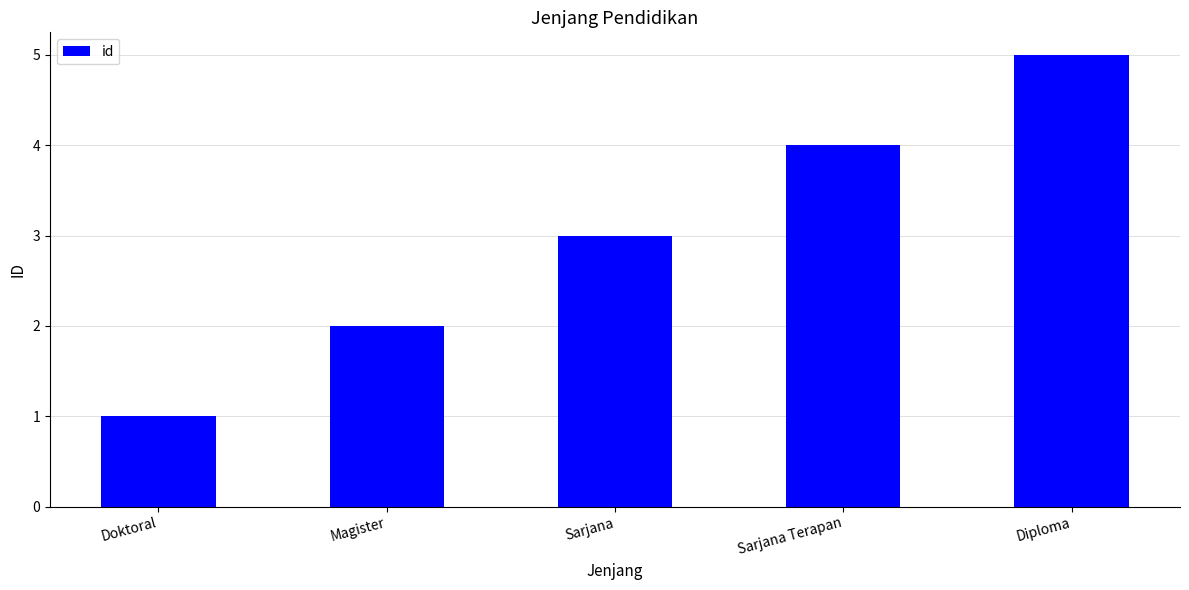

List the labels in order of value, largest first.

Diploma, Sarjana Terapan, Sarjana, Magister, Doktoral